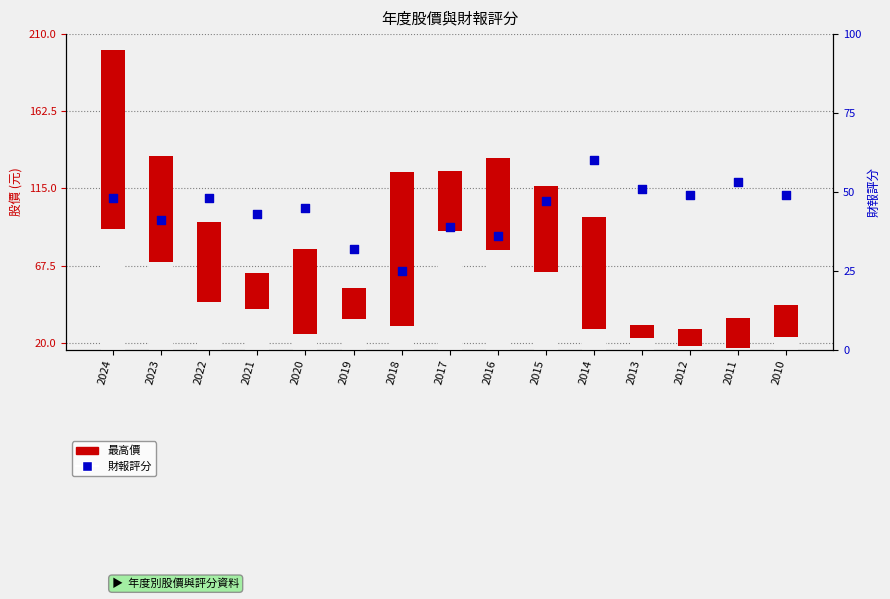

Which series reaches the minimum Y coordinate?

最低價